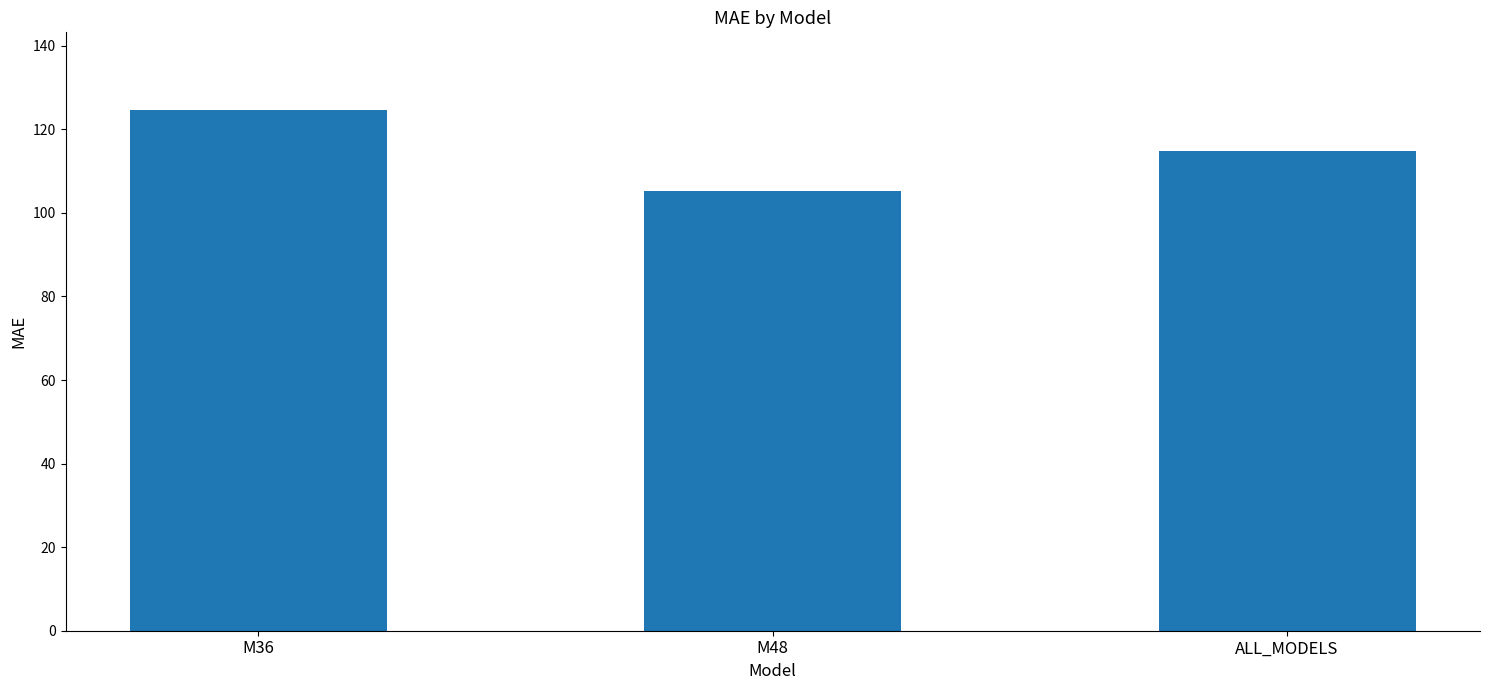

What is the average value?

114.9